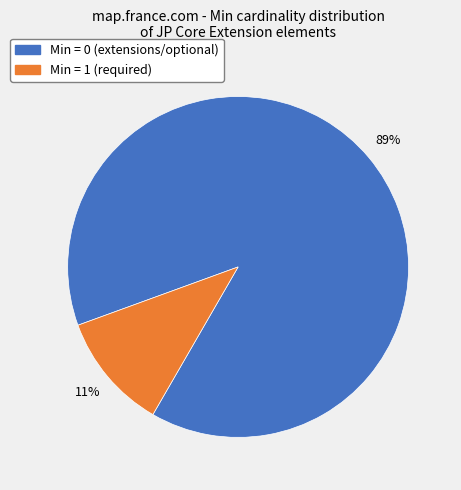

How many segments does this pie chart have?

2